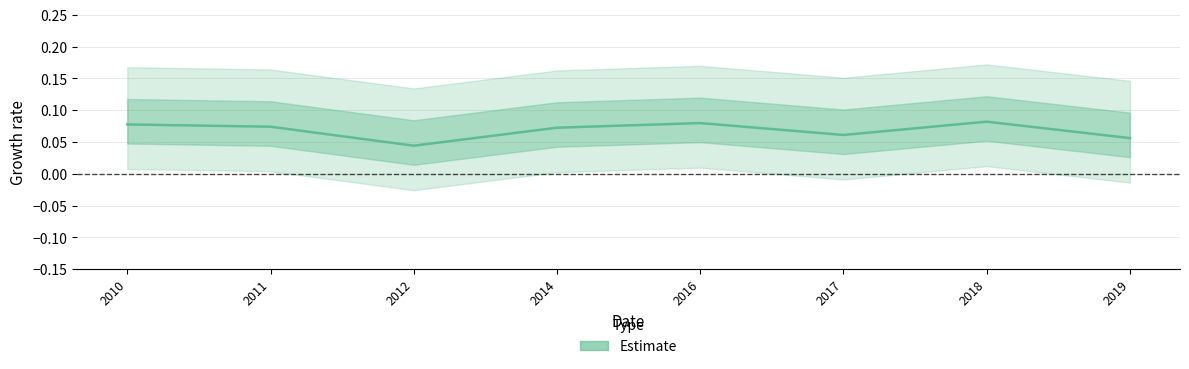

Reading left to right, extract all data points from this chart.

2010=0.1	2011=0.1	2012=0.0	2014=0.1	2016=0.1	2017=0.1	2018=0.1	2019=0.1